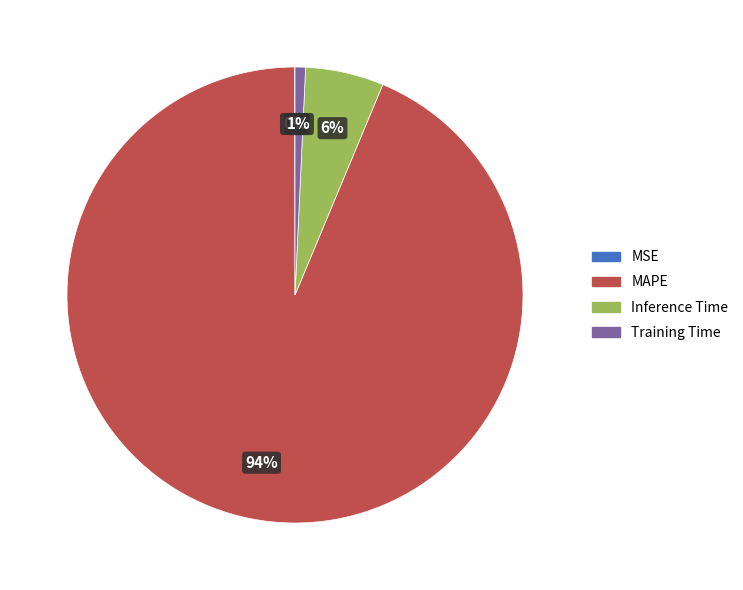

Which slice represents more than half of the pie?

MAPE